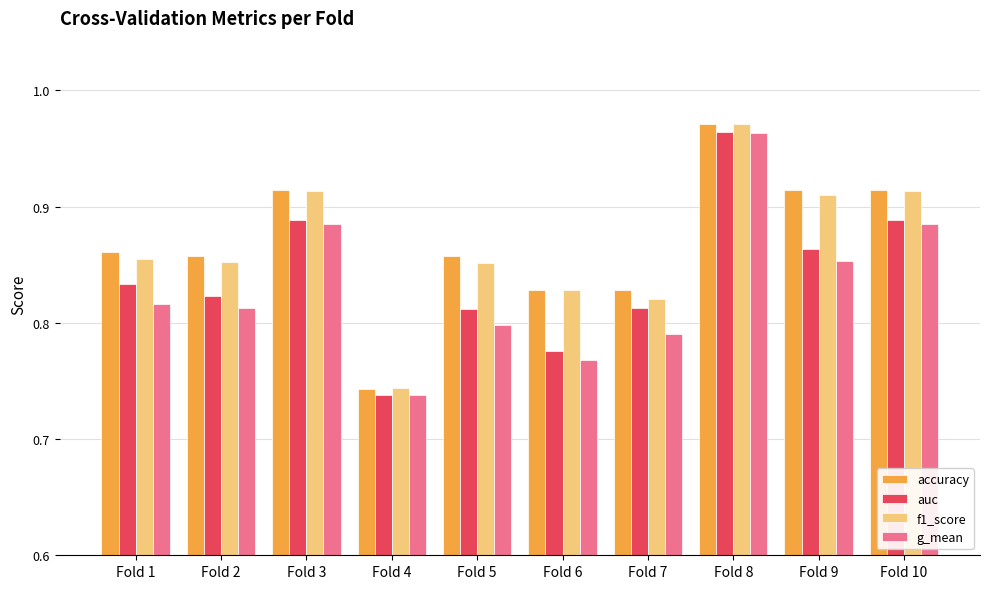

At how many categories does at least one series exceed 0?

10